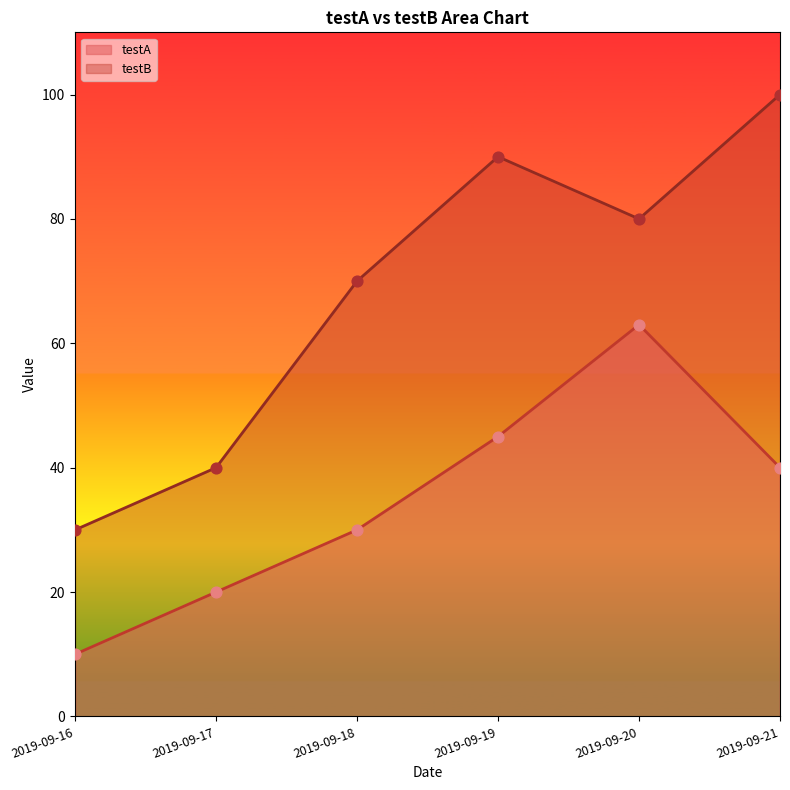

At how many categories does at least one series exceed 54?

4